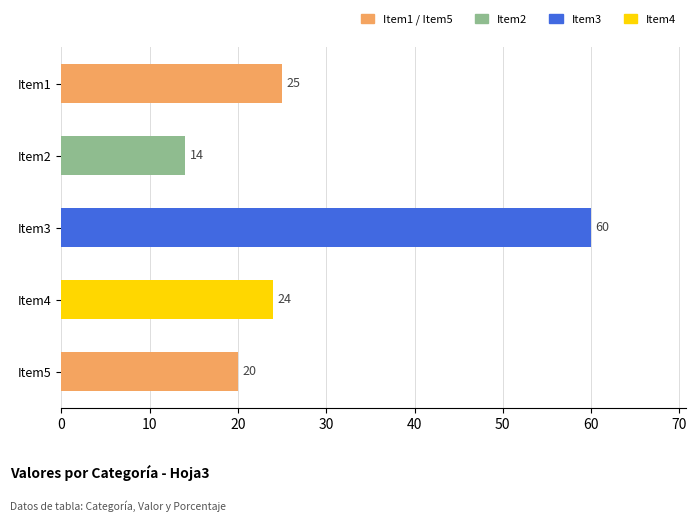

What is the difference between the maximum and minimum values?

46